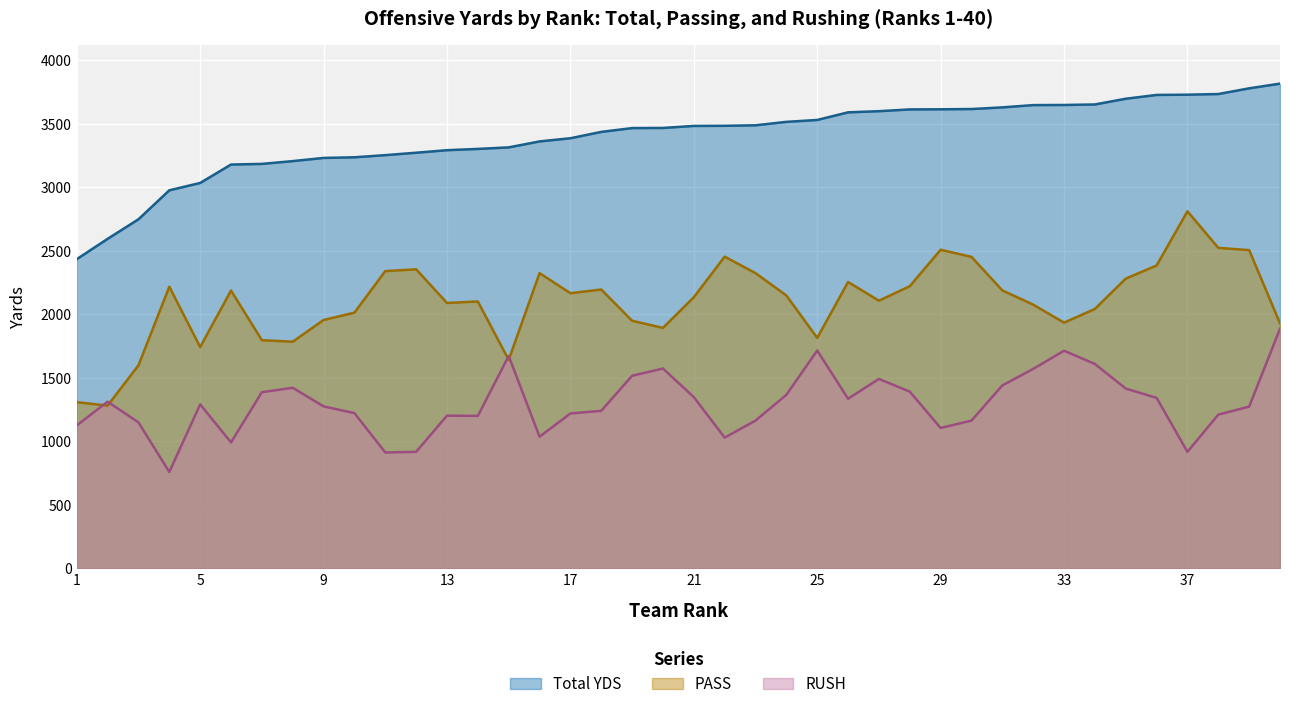

True or false: Total YDS and RUSH intersect in this chart.

False